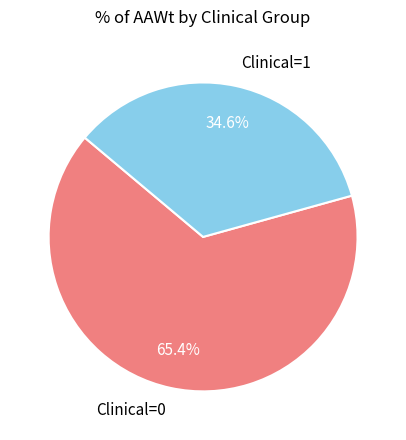

Which category has the smallest portion of the pie?

Clinical=1